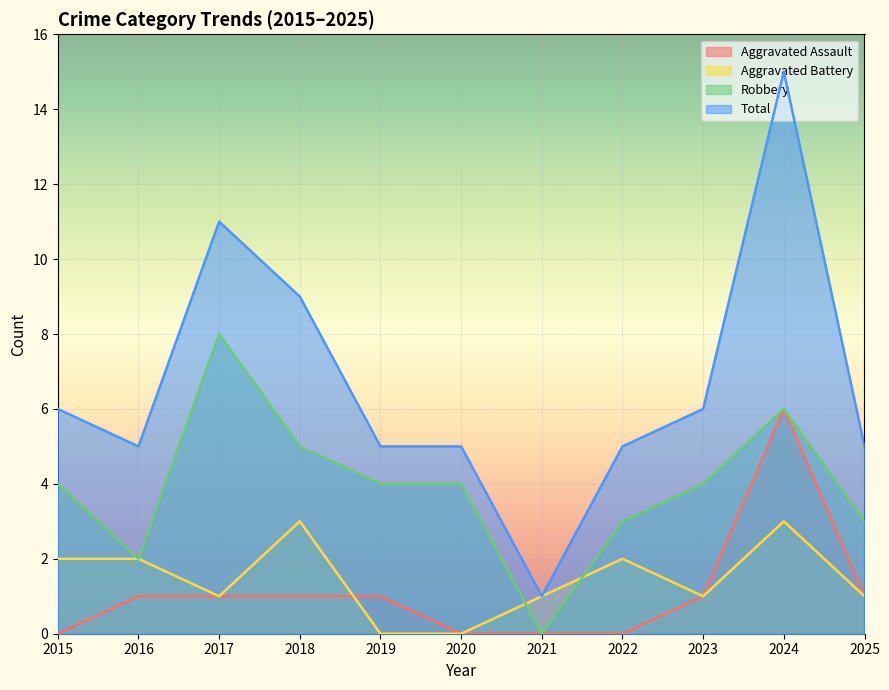

Between 2017 and 2015, which is larger?

2017